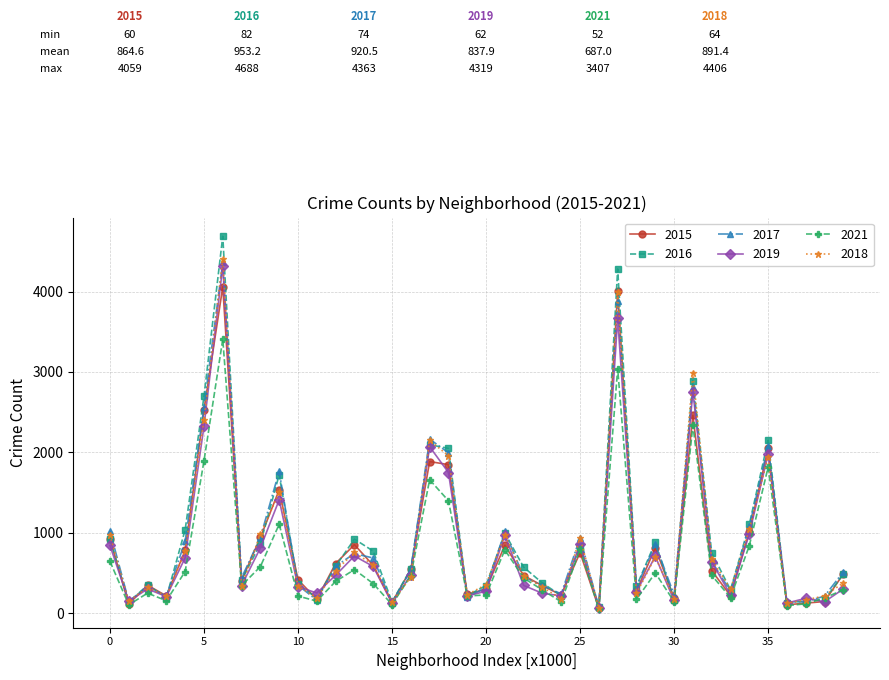

What is the maximum value shown in the chart?

4688